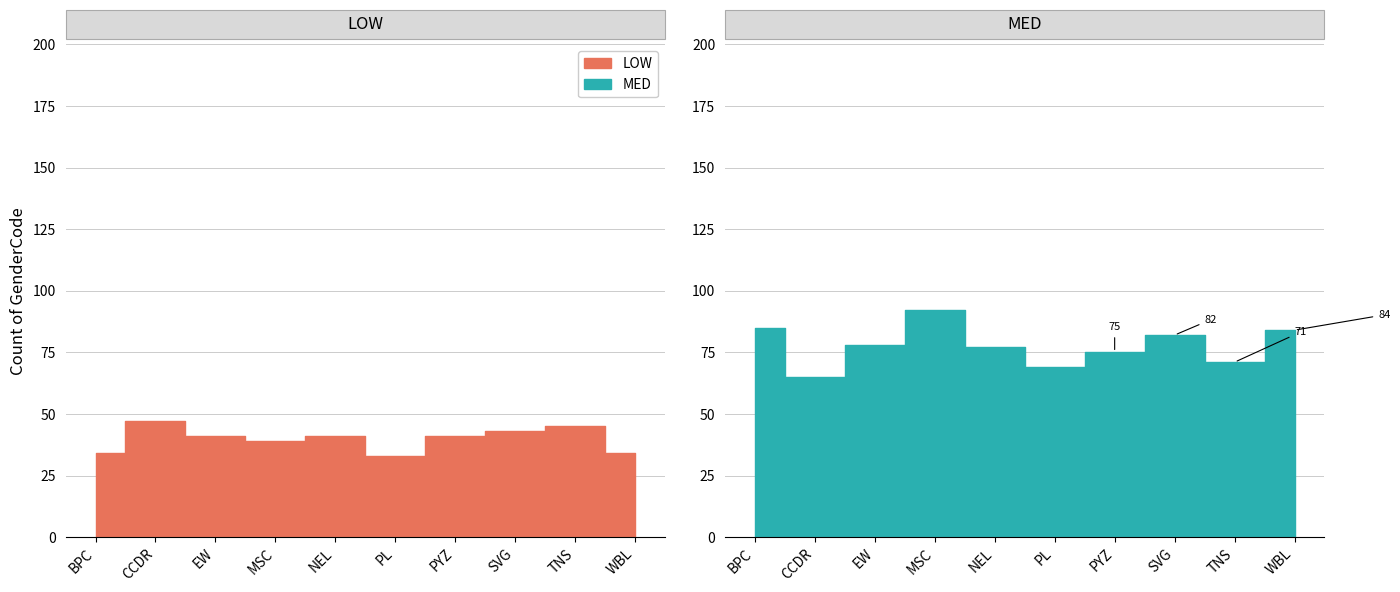

Reading left to right, list all the values displayed in this chart.

LOW: BPC=34	CCDR=47	EW=41	MSC=39	NEL=41	PL=33	PYZ=41	SVG=43	TNS=45	WBL=34
MED: BPC=85	CCDR=65	EW=78	MSC=92	NEL=77	PL=69	PYZ=75	SVG=82	TNS=71	WBL=84
Grand Total: BPC=150	CCDR=145	EW=154	MSC=157	NEL=154	PL=143	PYZ=157	SVG=167	TNS=150	WBL=156